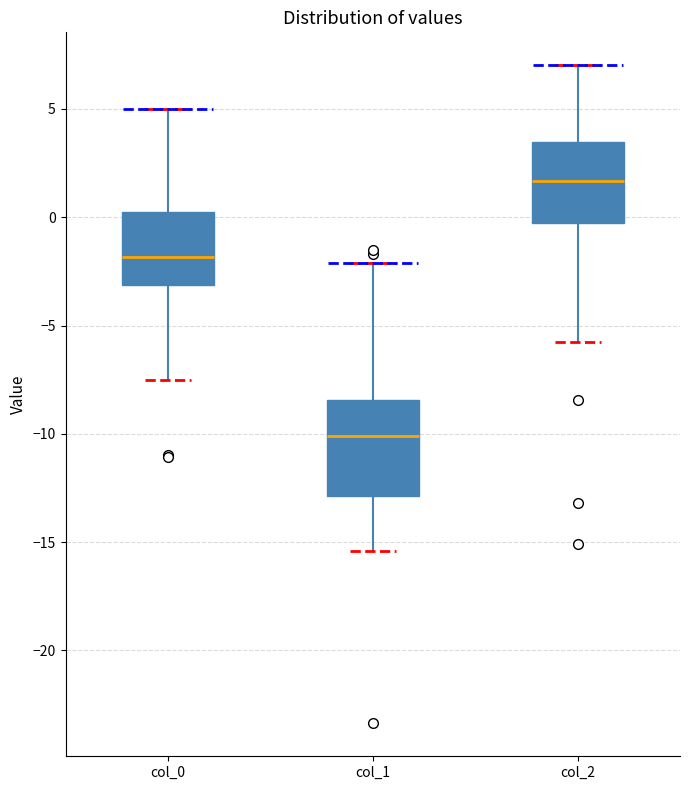

Where does the upper whisker of the box for col_0 end on the y-axis? The values are not printed on the chart, so give them approximately, as read against the axis.

5.0